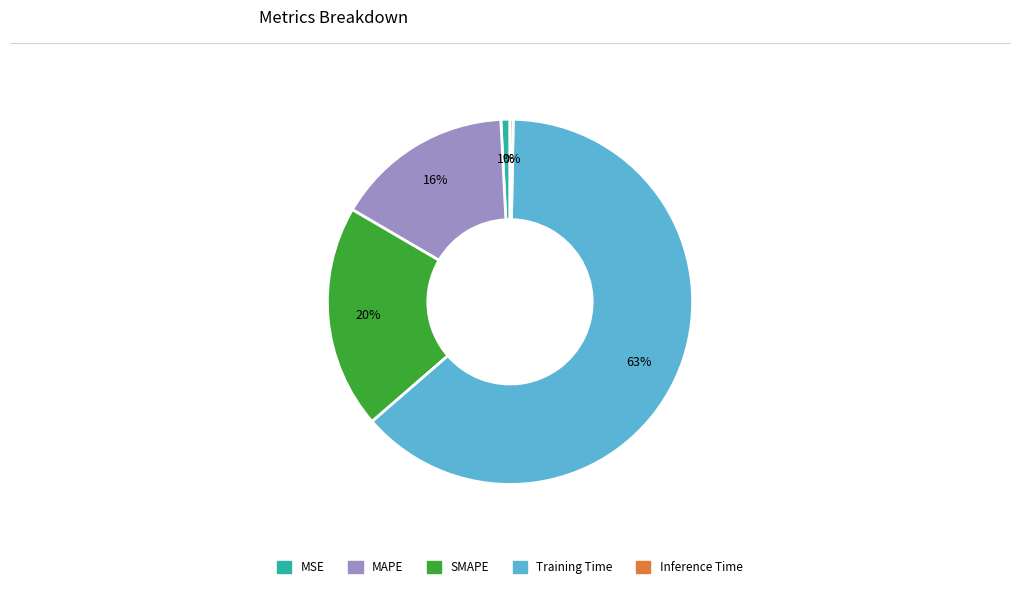

Count the number of slices in the pie.

5